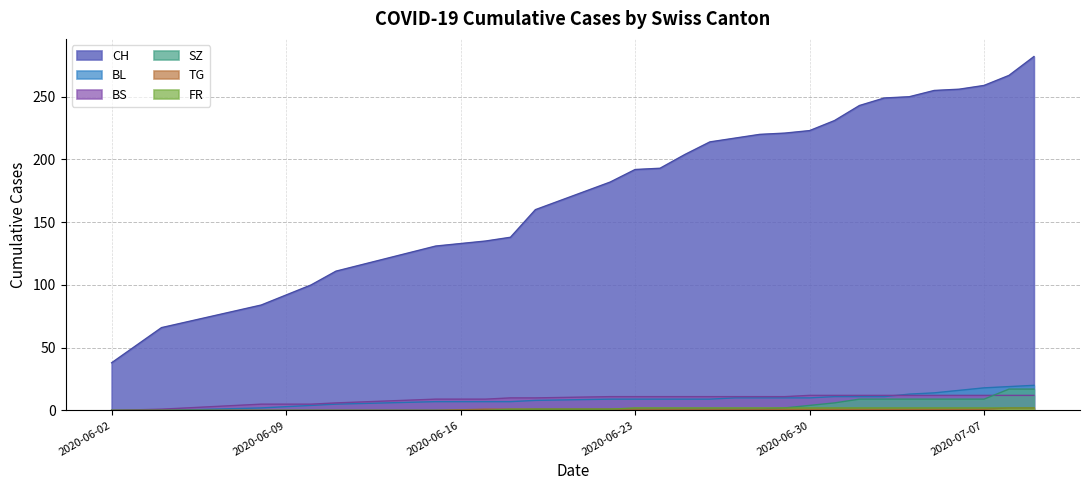

What is the difference between the BL values at 2020-07-06 and 2020-06-10?

12